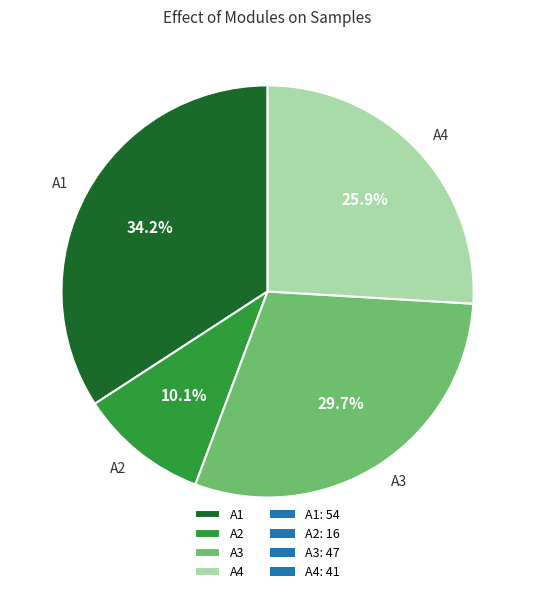

Which has a higher value, A3 or A2?

A3